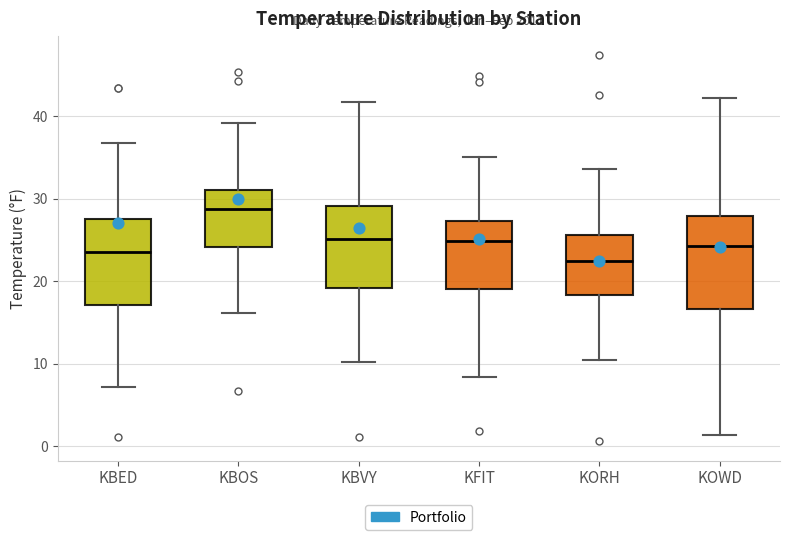

Reading left to right, transcribe this box plot: for each box, give where its median line is, the range the box spans, and where its two whiskers end, as read against the y-axis. The values are not printed on the chart, so give them approximately, as read against the axis.

KBED: median 24, box 17 to 28, whiskers 7 to 37
KBOS: median 29, box 24 to 31, whiskers 16 to 39
KBVY: median 25, box 19 to 29, whiskers 10 to 42
KFIT: median 25, box 19 to 27, whiskers 8 to 35
KORH: median 23, box 18 to 26, whiskers 10 to 34
KOWD: median 24, box 17 to 28, whiskers 1 to 42